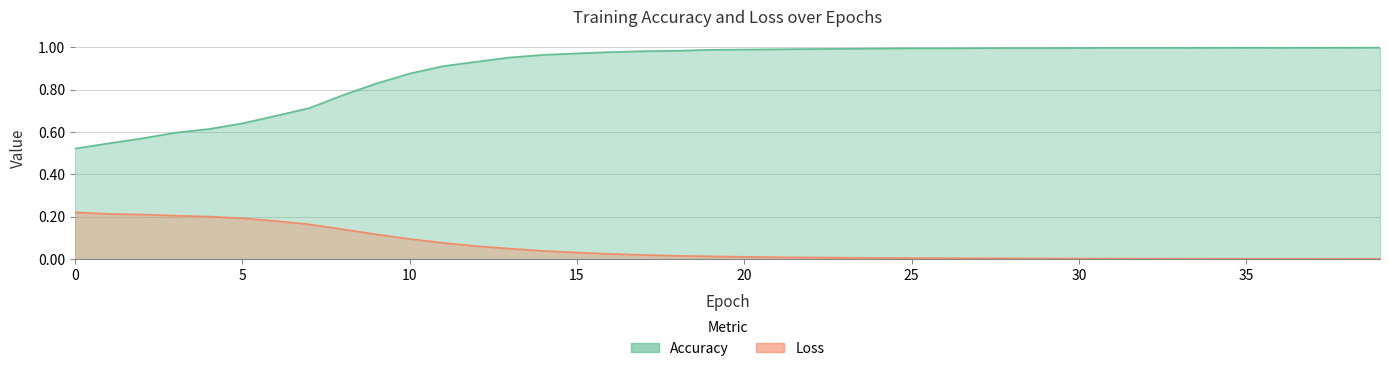

At how many categories does at least one series exceed 0?

40